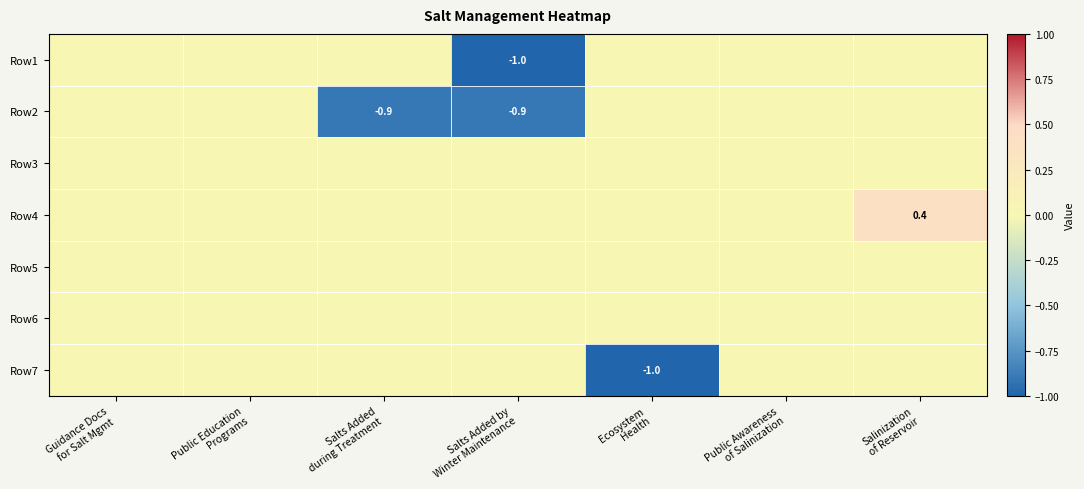

Which has a higher value, Public Education
Programs or Ecosystem
Health?

Public Education
Programs